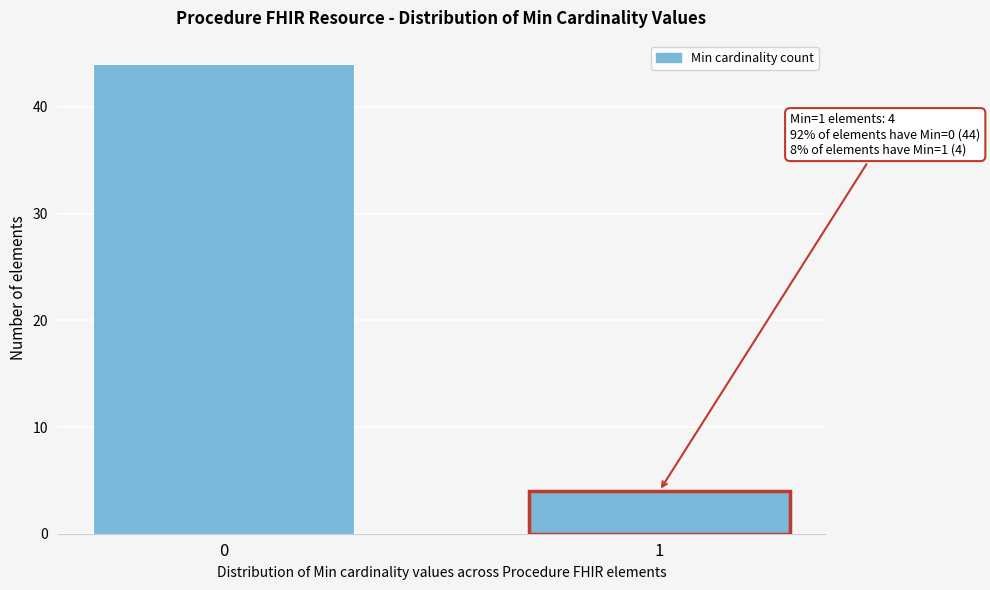

Reading left to right, list all the values displayed in this chart.

44	4